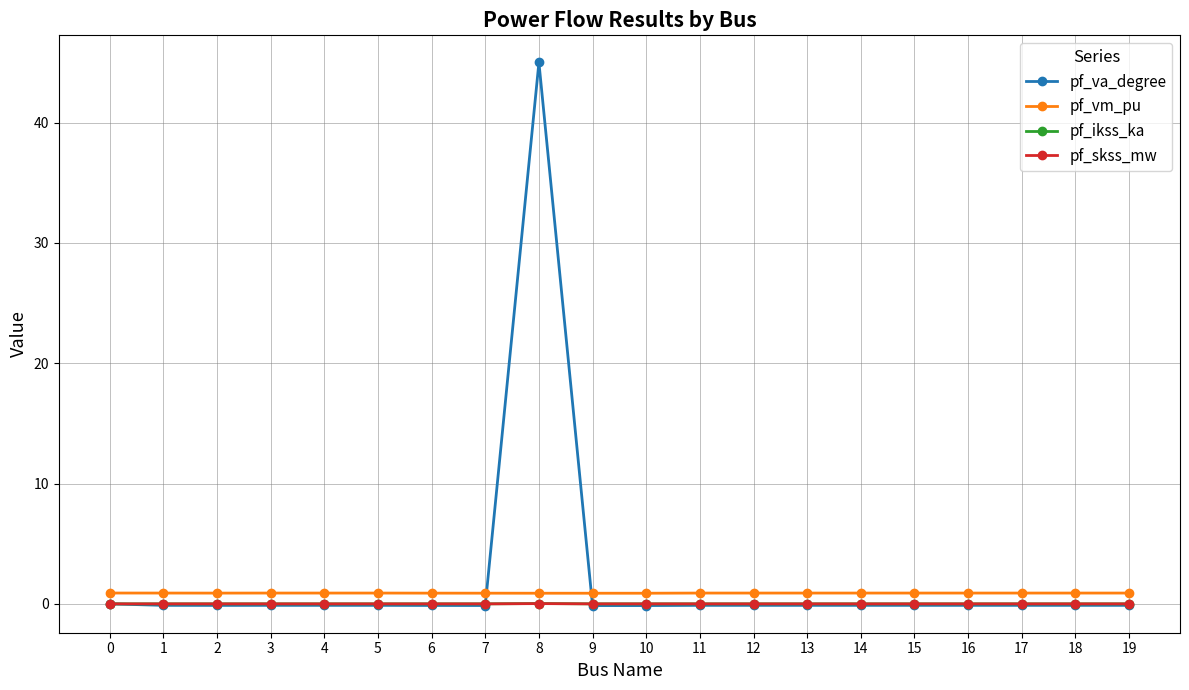

Which series has the widest spread of values?

pf_va_degree